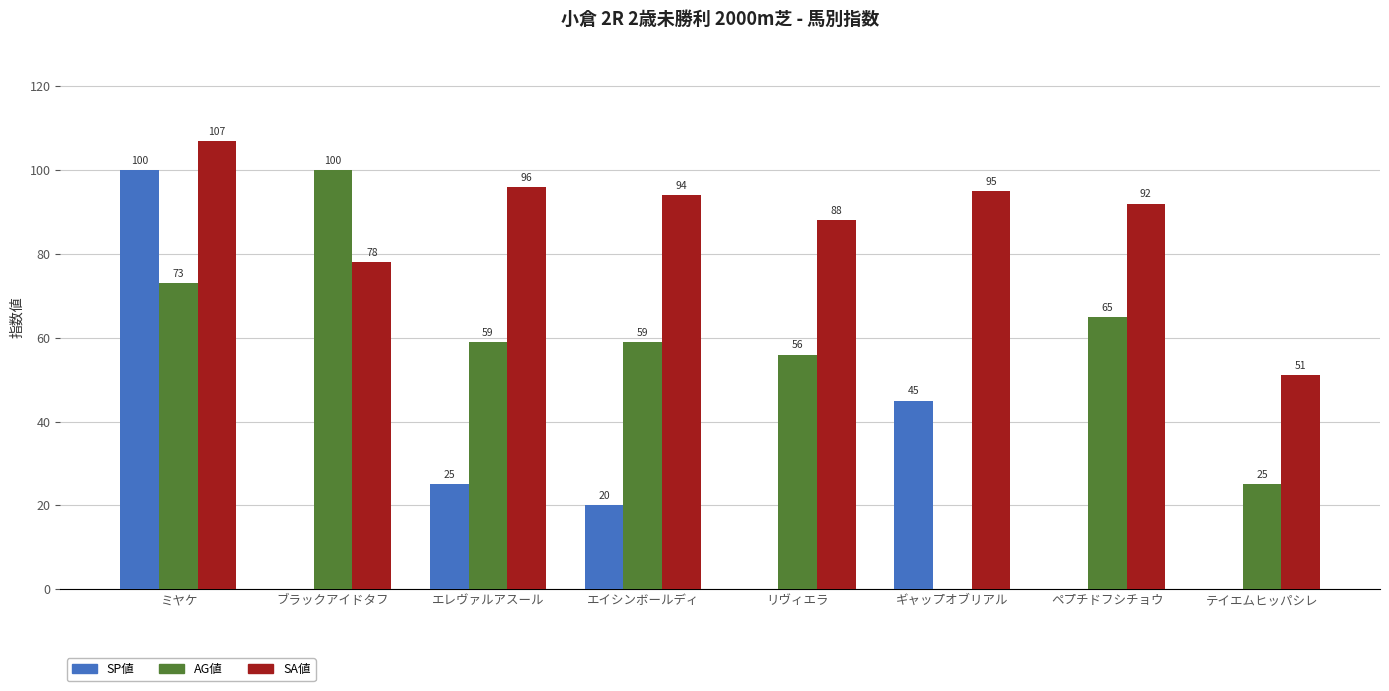

What are all the series names shown in the legend?

SP値, AG値, SA値